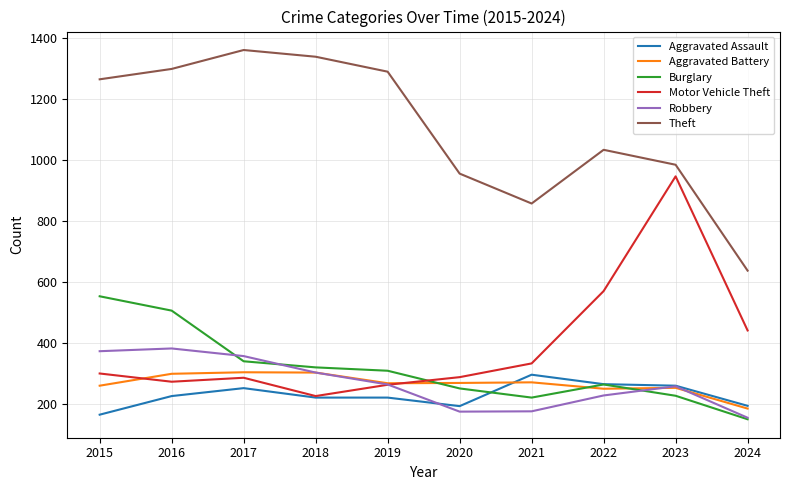

Which category has the lowest value across all series?

2024